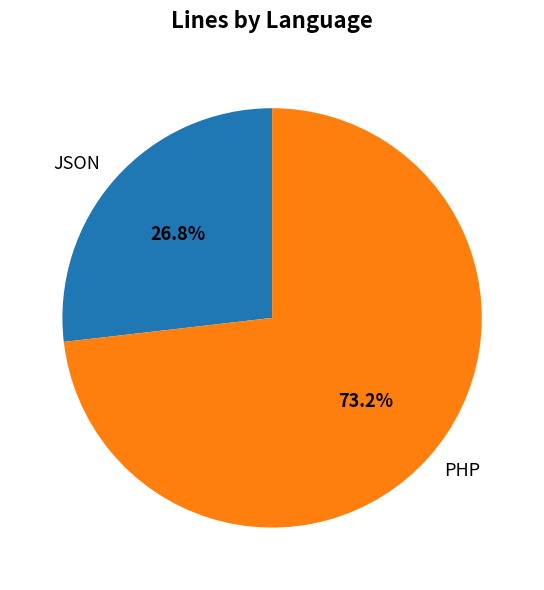

Is JSON the majority of the pie?

No